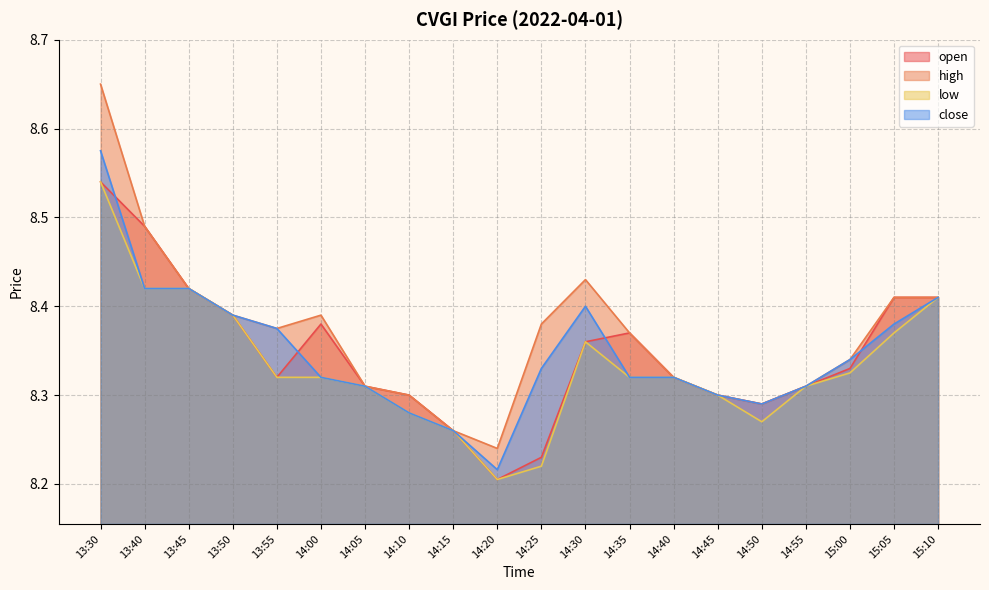

What value does the close series have at 13:40?

8.4